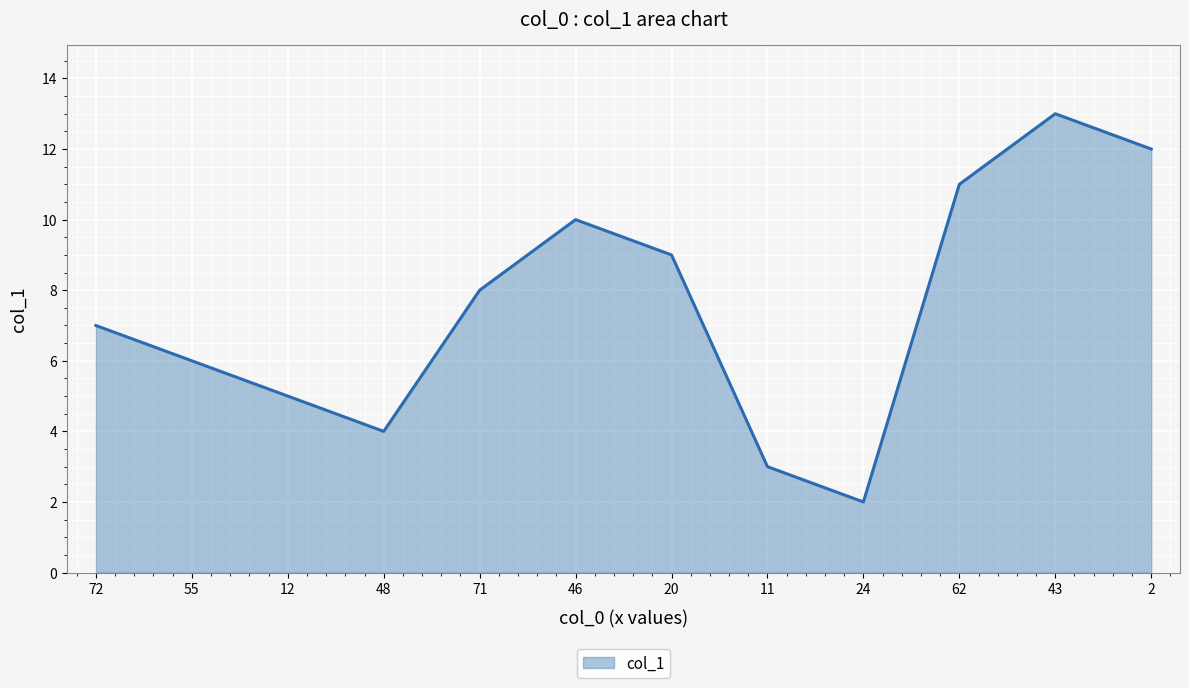

Is it true that the value at 46 is 16?

False